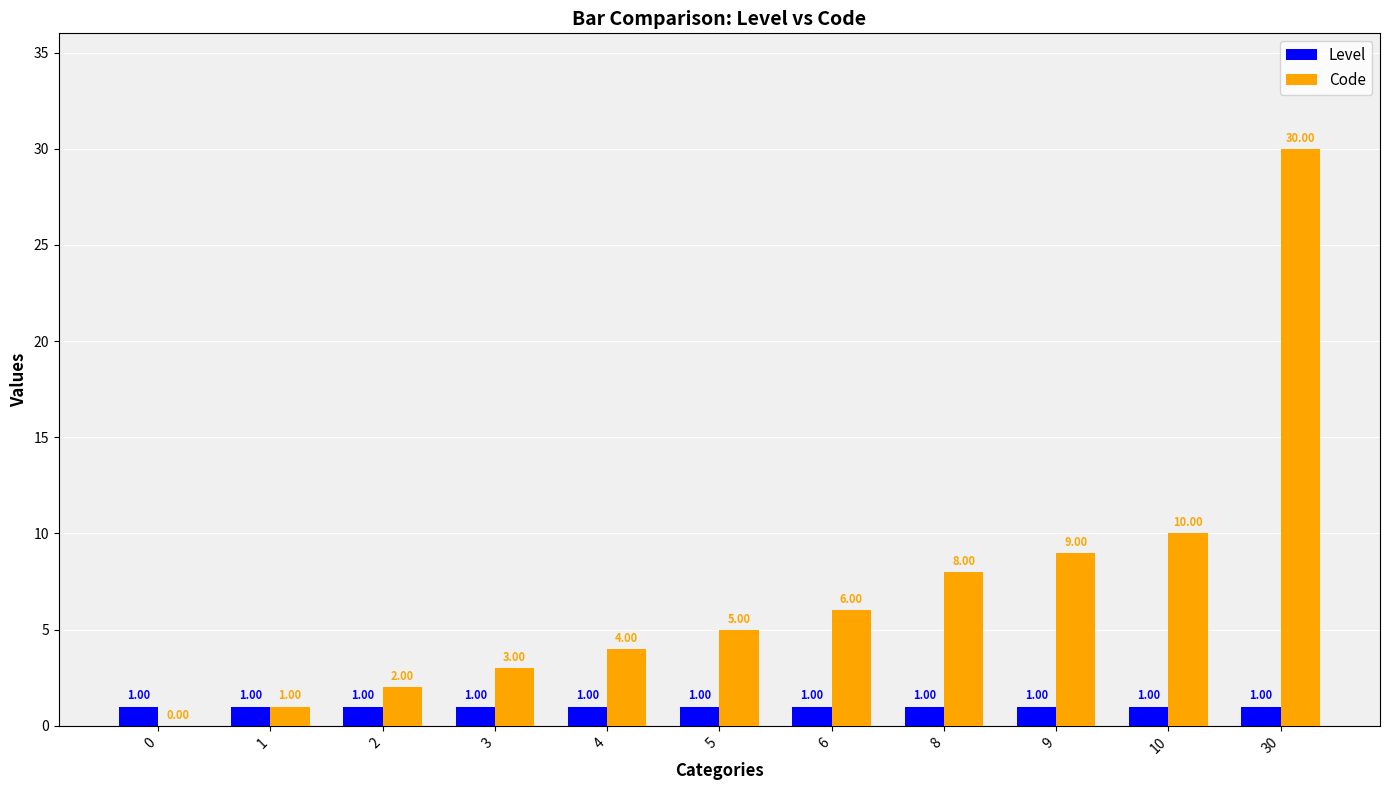

What is the average value of the Code series?

7